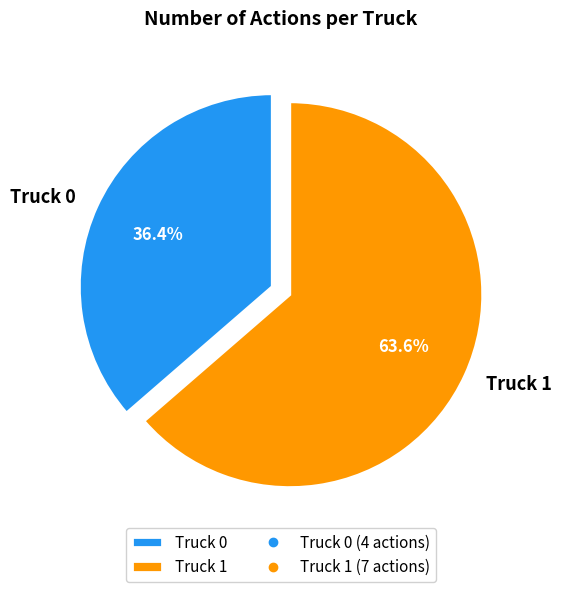

Which has a higher value, Truck 1 or Truck 0?

Truck 1